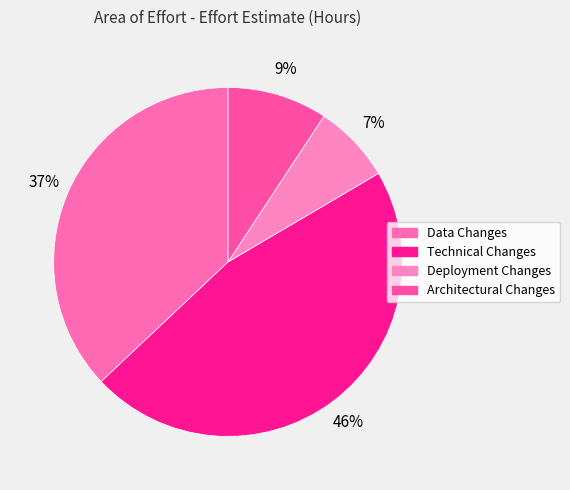

Is it true that Technical Changes is 35% of the pie?

False